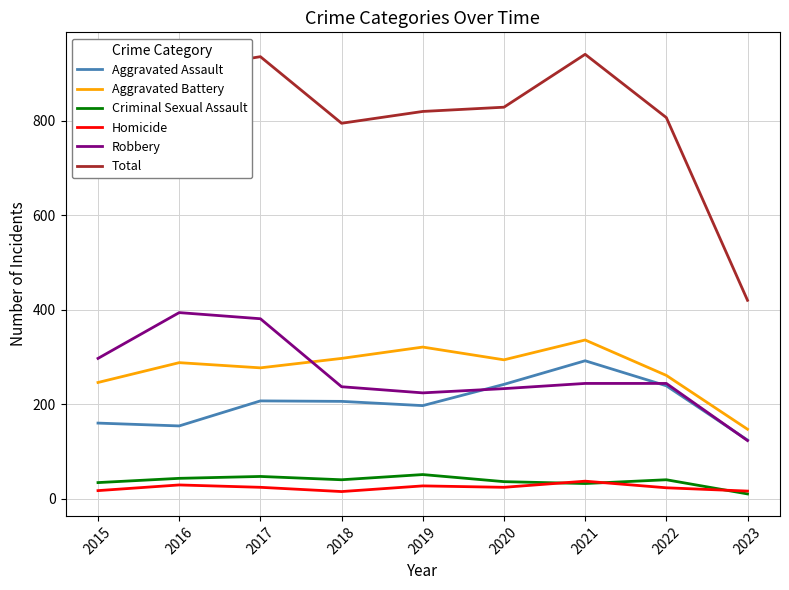

At which category does Total reach its first local peak?

2017